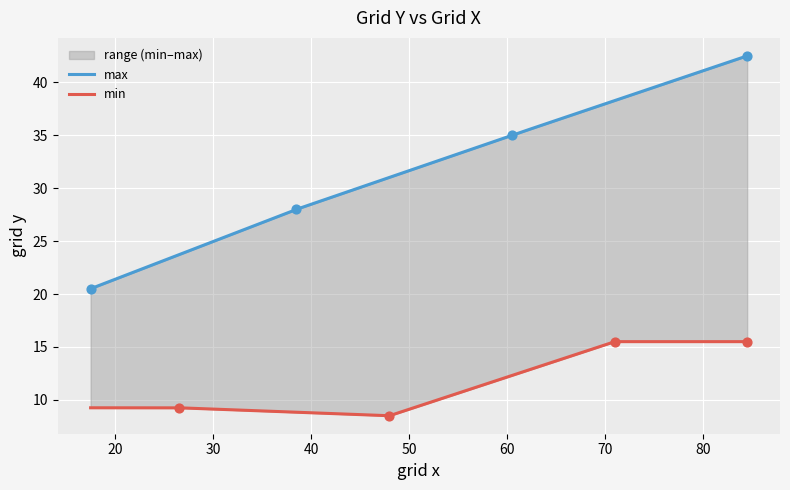

Which series has the largest Y range (max minus min)?

max